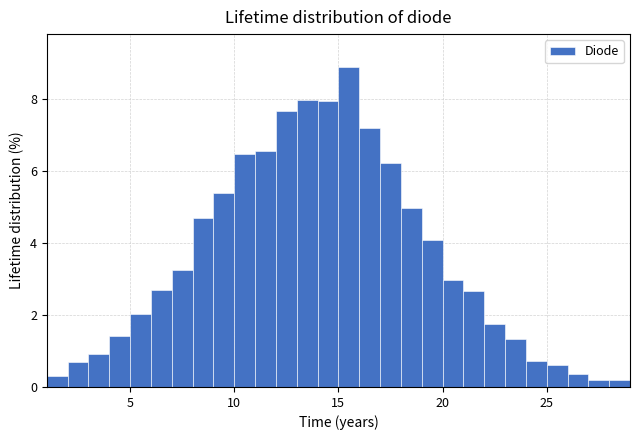

Around what value on the x-axis is the tallest bar? Give the approximate position of its centre, as read against the axis.

15.5